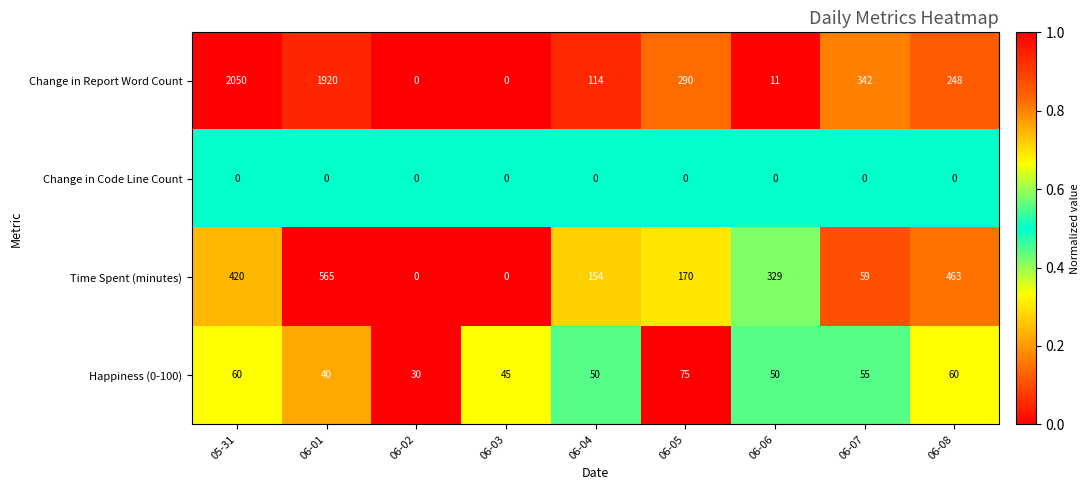

Which series has the widest spread of values?

Change in Report Word Count